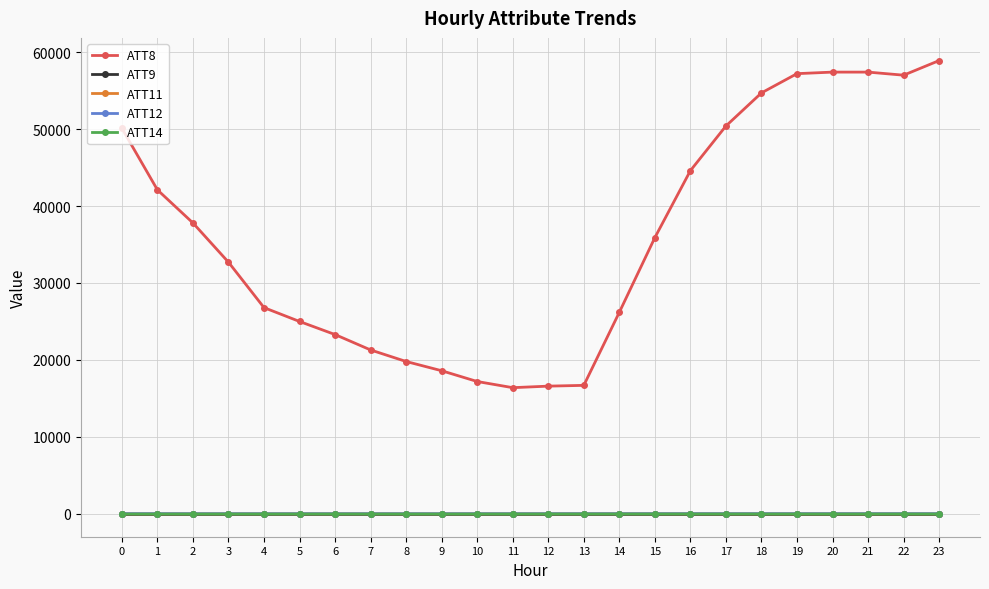

Which series has the largest range (max minus min)?

ATT8